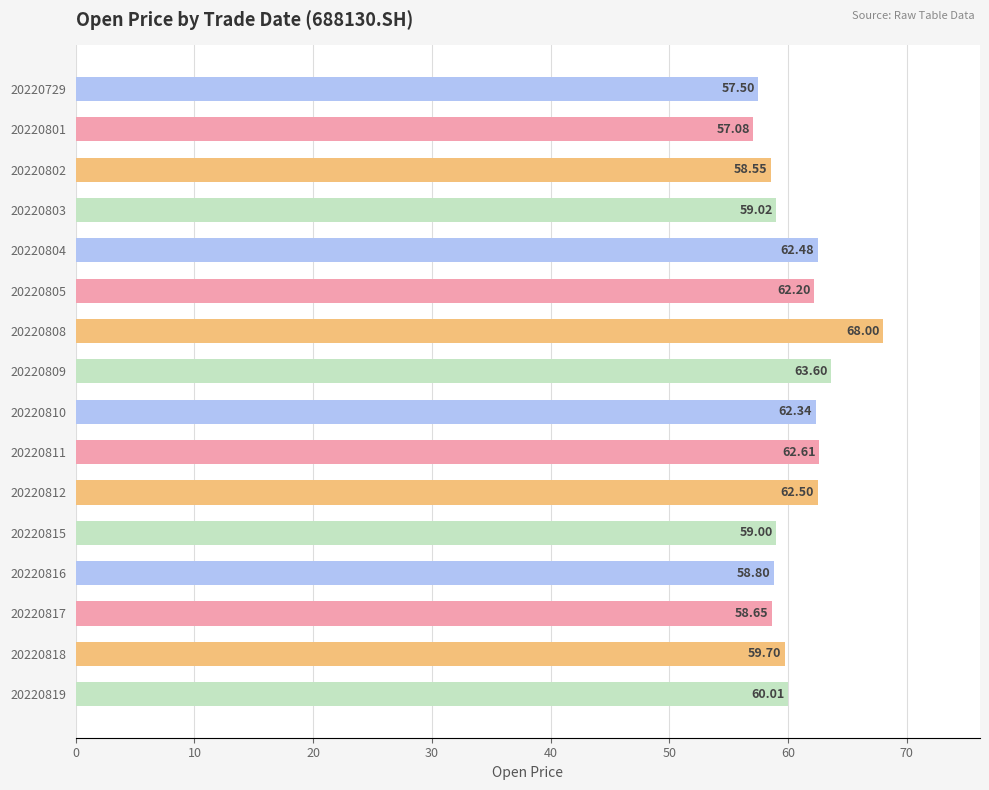

What is the change in value from 20220805 to 20220819?

-2.2